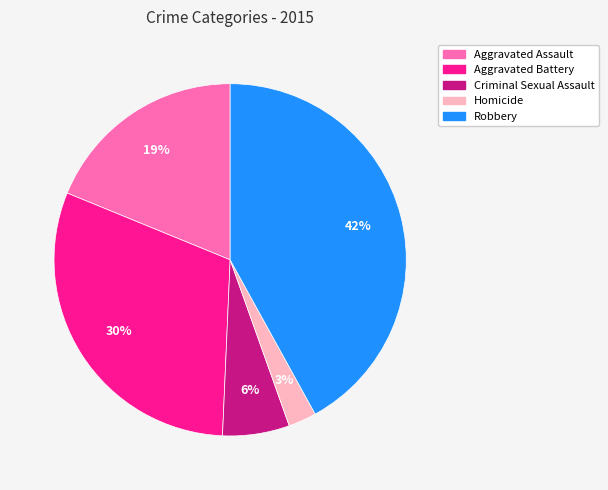

What is the ratio of the value at Criminal Sexual Assault to the value at Aggravated Assault?

0.3